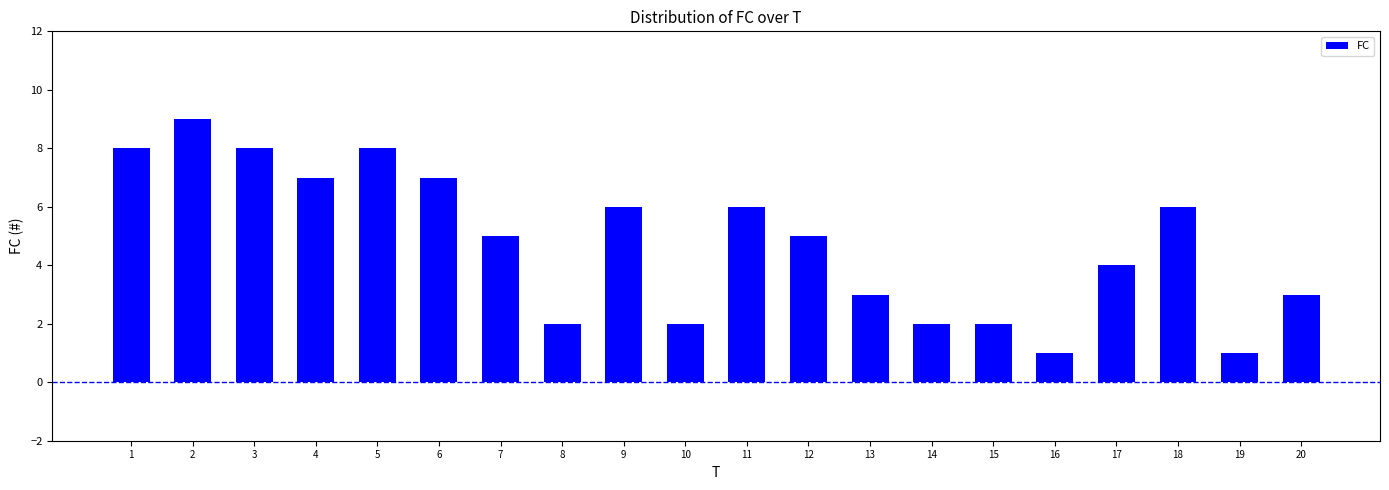

What is the maximum value shown in the chart?

9